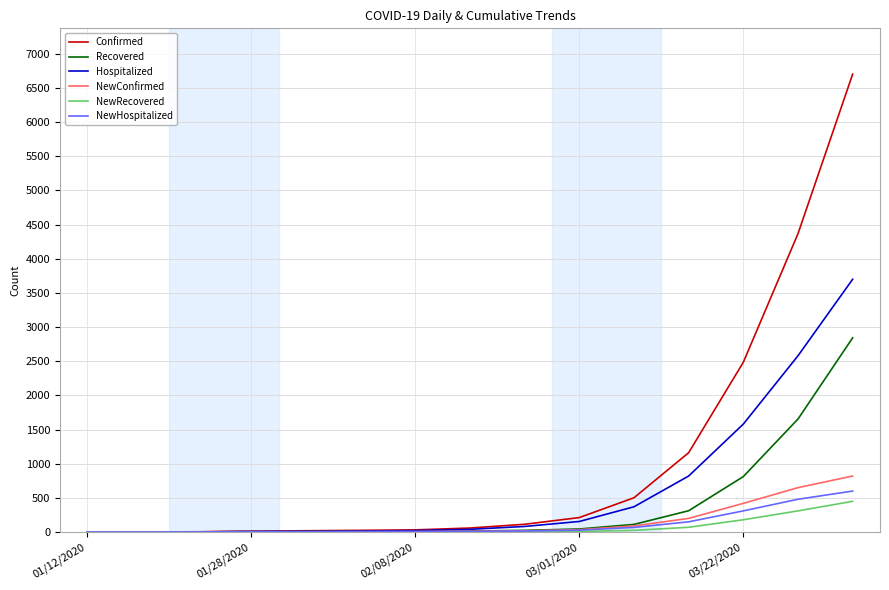

Which series has the largest total across all categories?

Confirmed